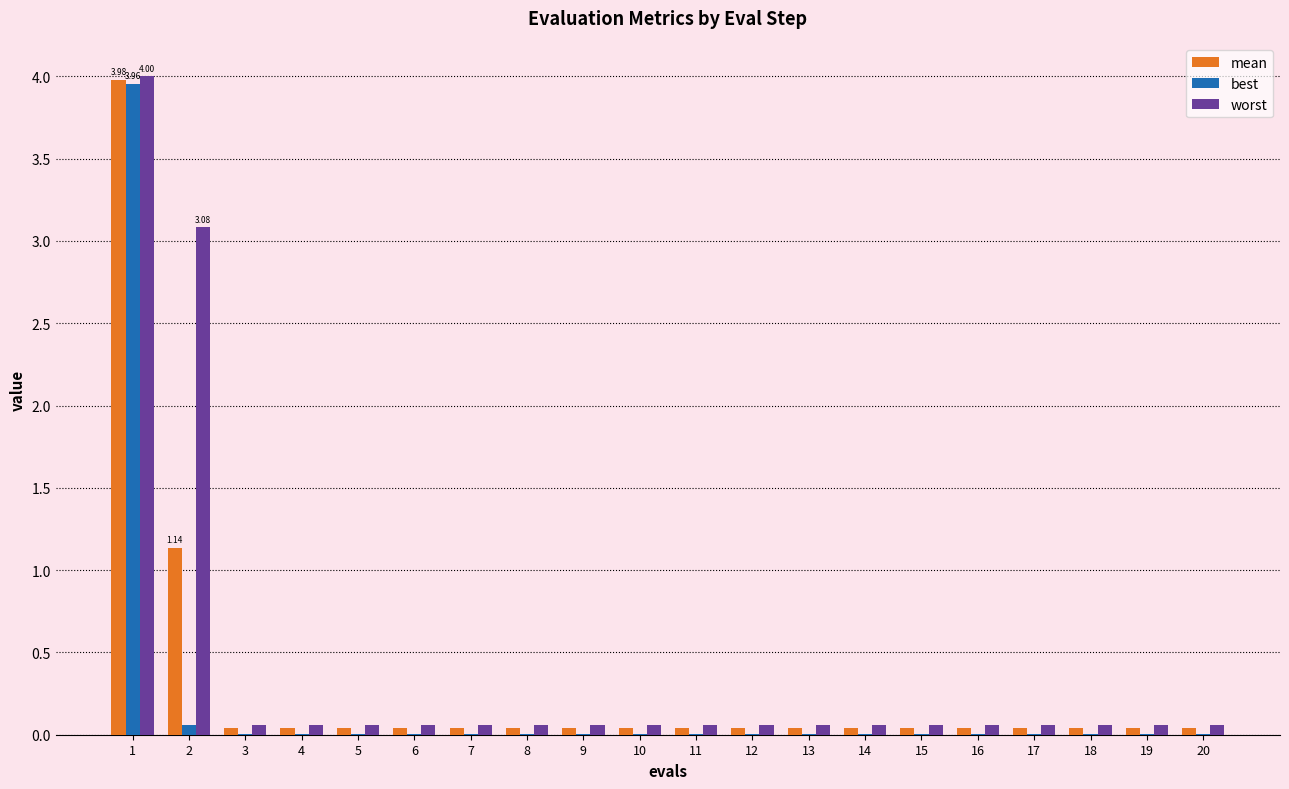

What is the sum of all worst values?

8.1